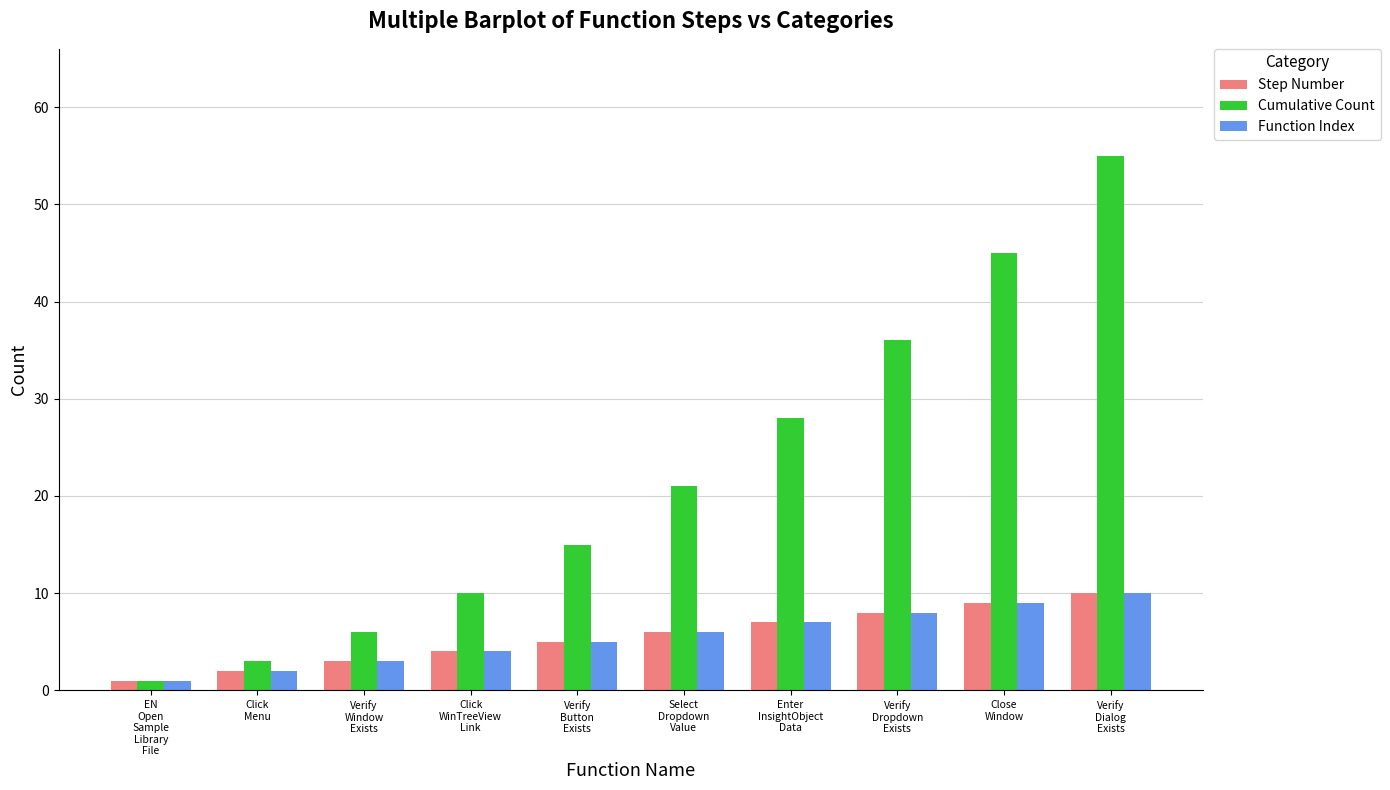

What is the maximum value shown in the chart?

55